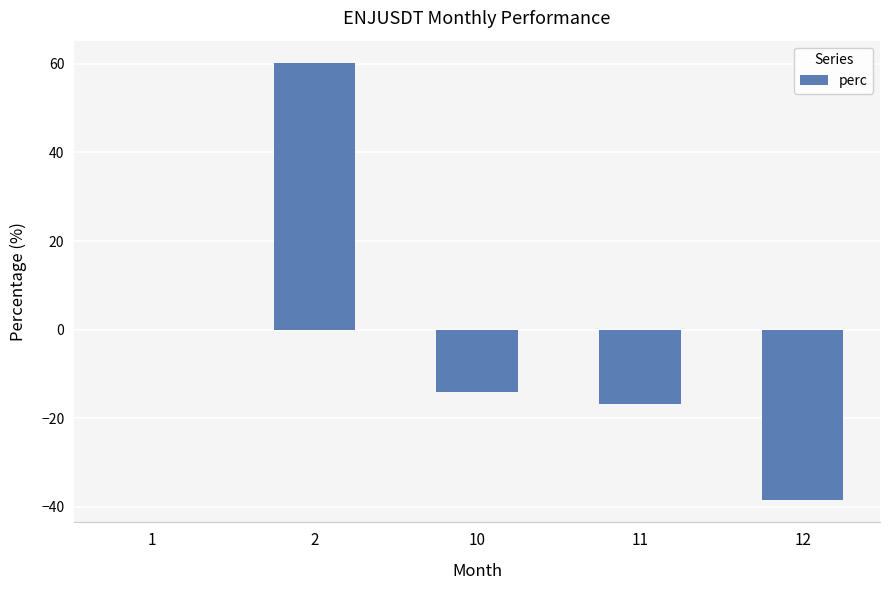

The value at 12 is -38.6. True or false?

True